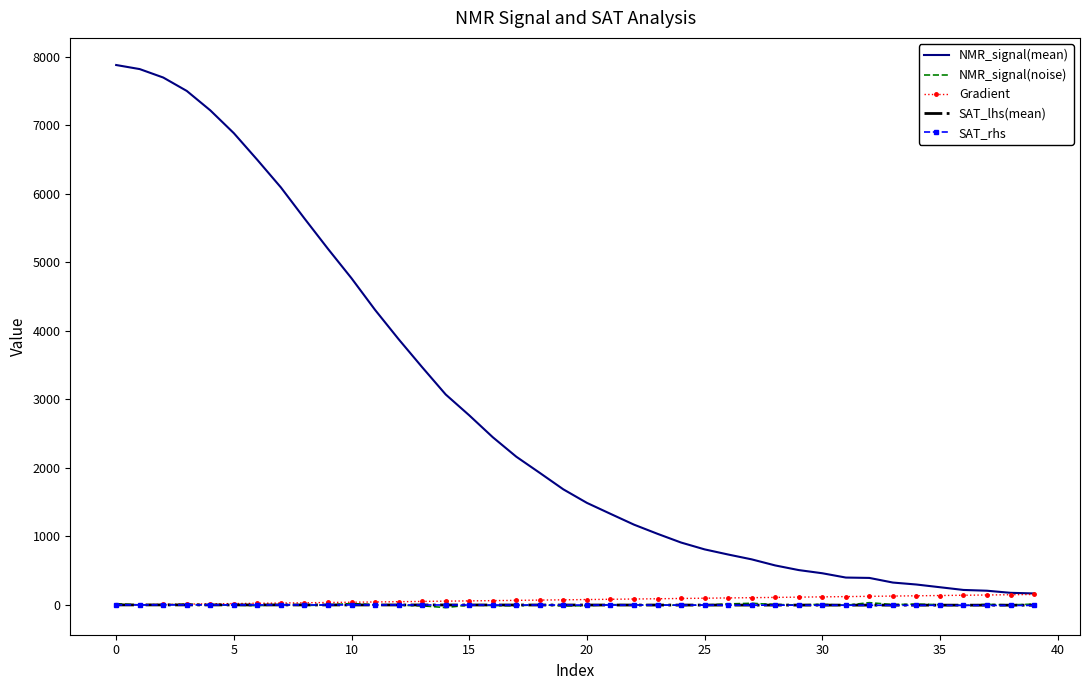

What is the average value of the SAT_rhs series?

-2.6